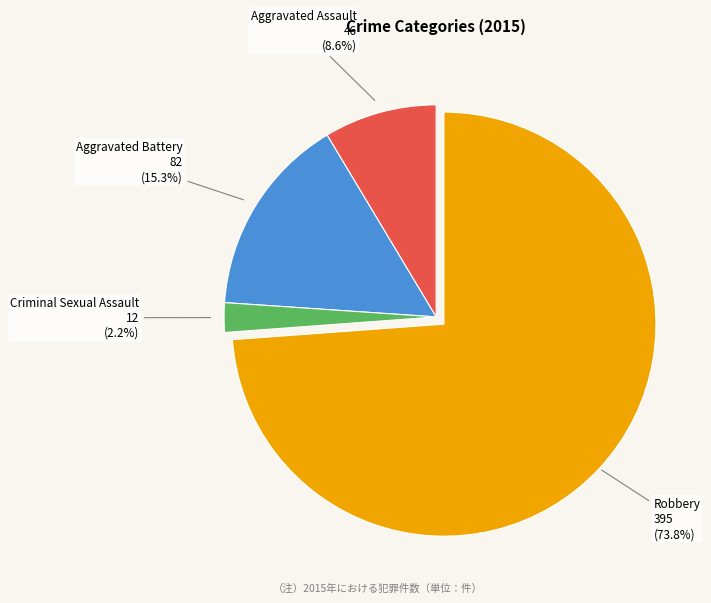

Is the sum of Robbery and Criminal Sexual Assault greater than half?

Yes